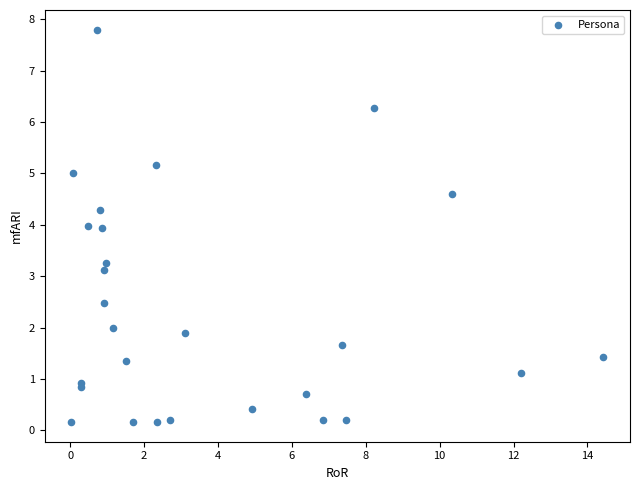

What Y value in the scatter plot is closest to 3?

3.1